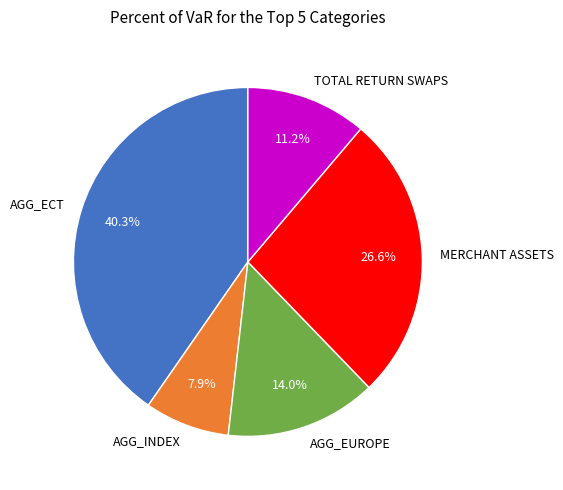

Between TOTAL RETURN SWAPS and MERCHANT ASSETS, which is larger?

MERCHANT ASSETS